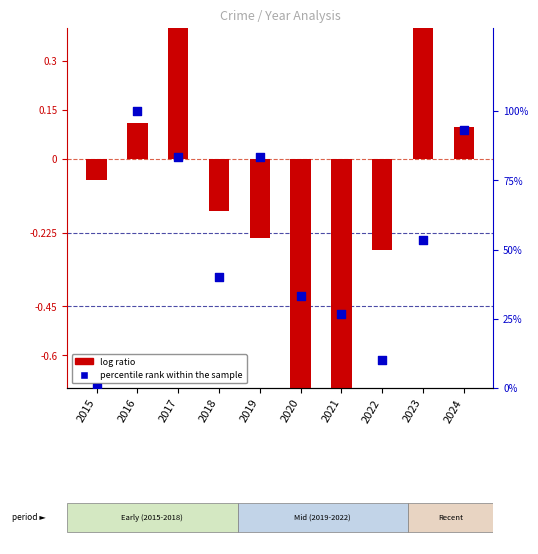

Which series contains the lowest Y value?

log ratio